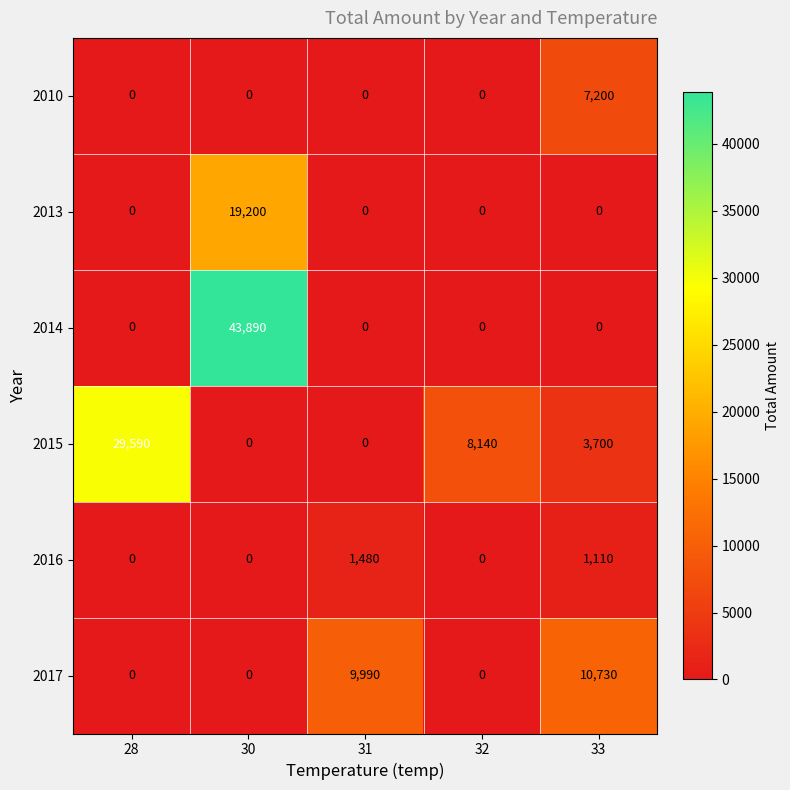

Reading right to left, list all the values displayed in this chart.

2010: 7200	0	0	0	0
2013: 0	0	0	19200	0
2014: 0	0	0	43890	0
2015: 3700	8140	0	0	29590
2016: 1110	0	1480	0	0
2017: 10730	0	9990	0	0